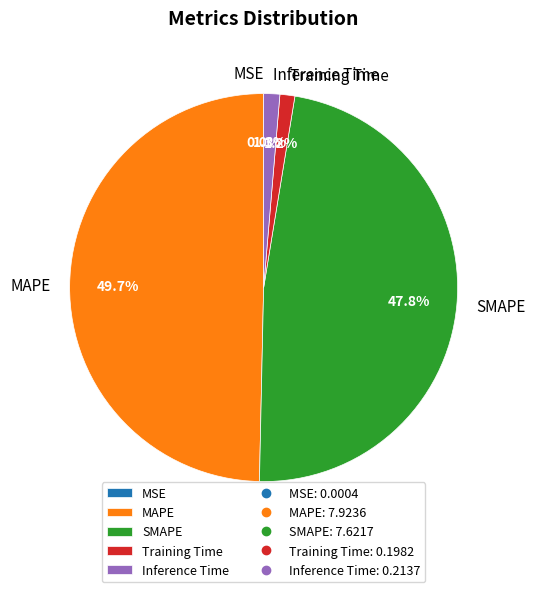

What is the largest slice in the pie chart?

MAPE